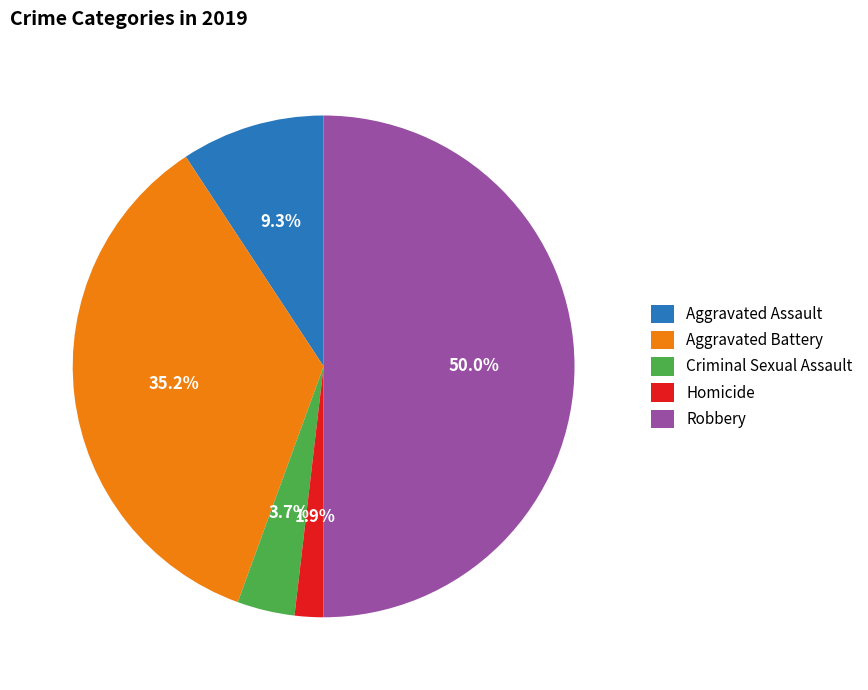

Is it true that Aggravated Assault is 9% of the pie?

True